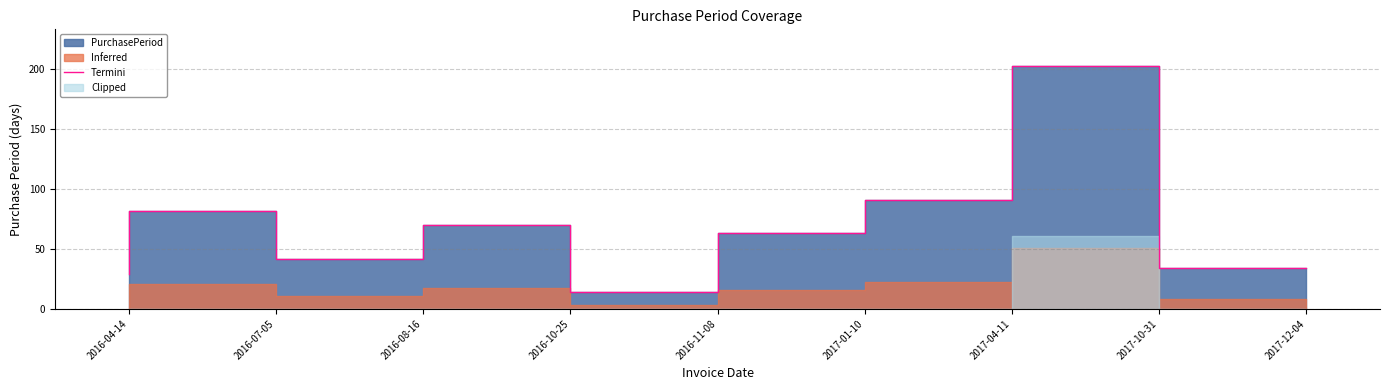

Where is the first local maximum?

2016-07-05